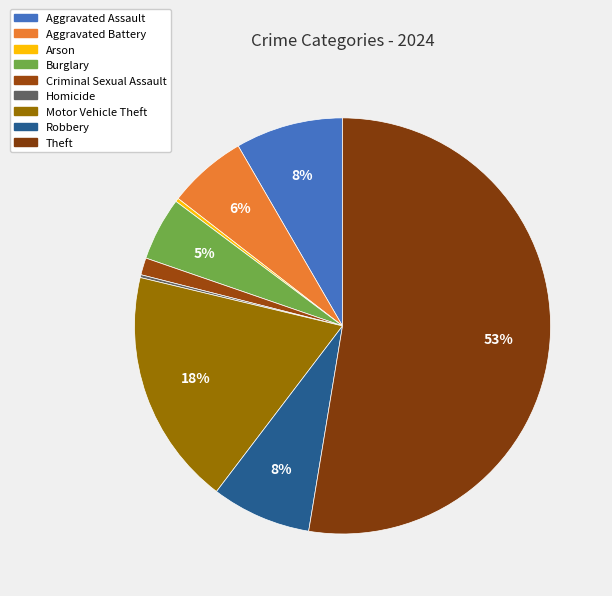

The Theft slice represents 53% of the pie. True or false?

True